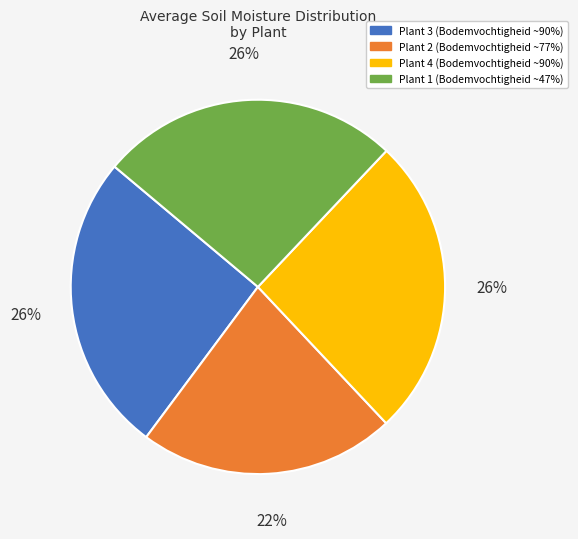

Which category has the smallest portion of the pie?

Plant 2 (Bodemvochtigheid ~77%)